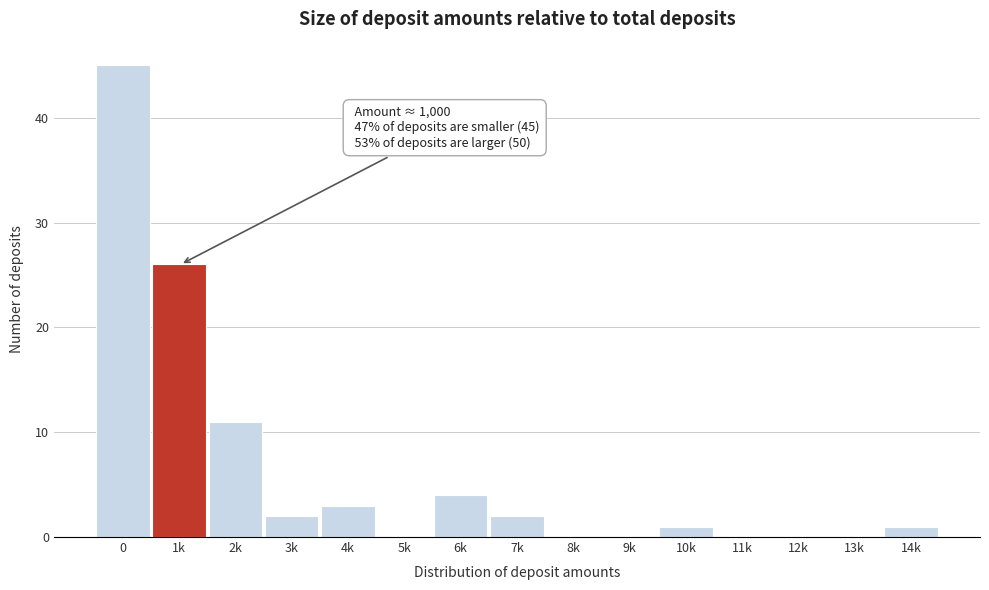

Reading left to right, extract all data points from this chart.

0=45	1k=26	2k=11	3k=2	4k=3	5k=0	6k=4	7k=2	8k=0	9k=0	10k=1	11k=0	12k=0	13k=0	14k=1